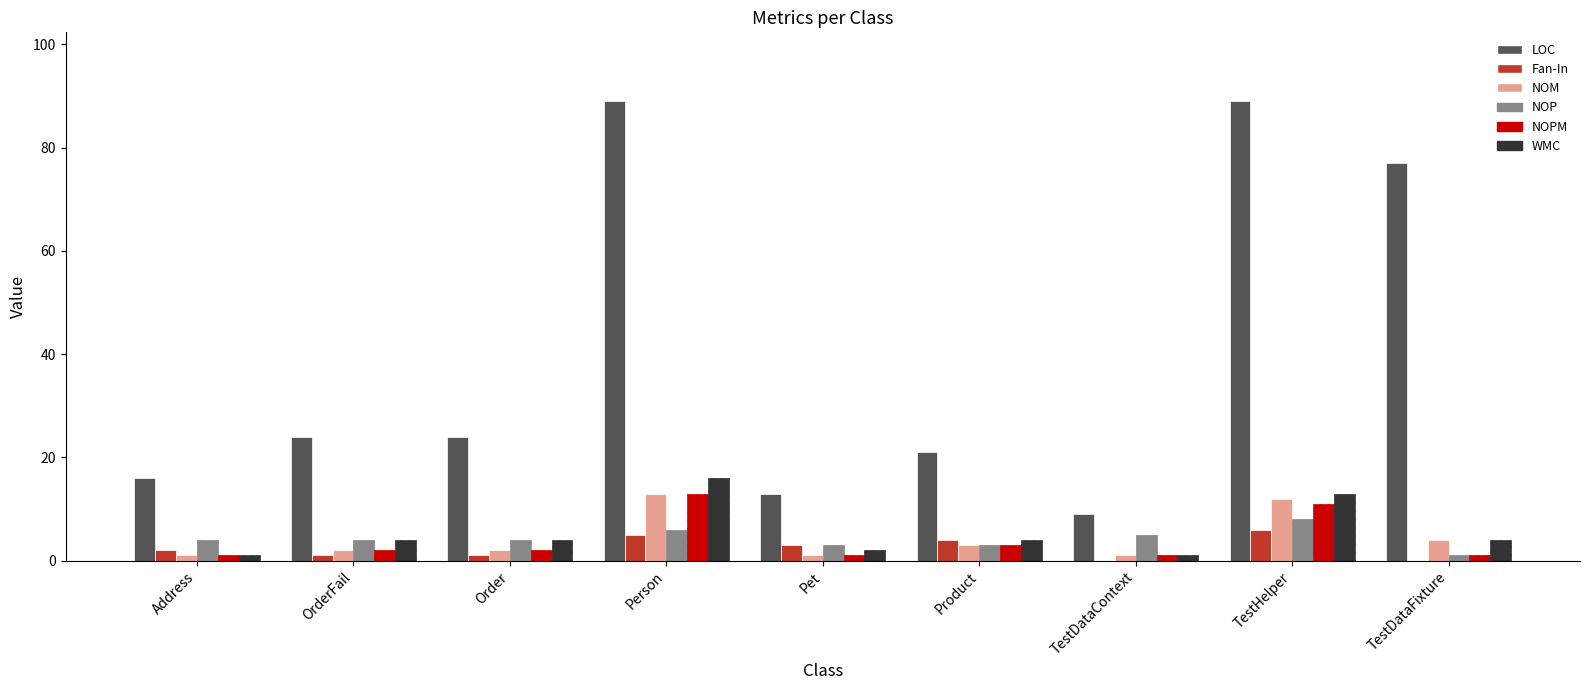

How many series are shown in this chart?

6